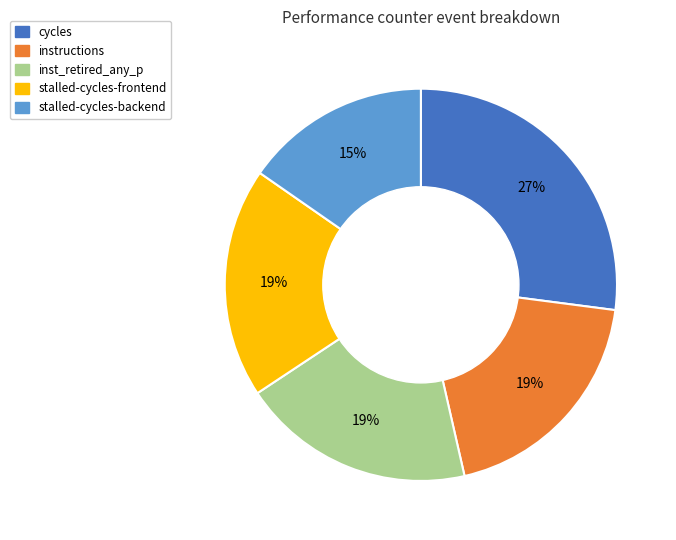

To the nearest percent, what is the difference between the largest and smallest slice percentages?

12%